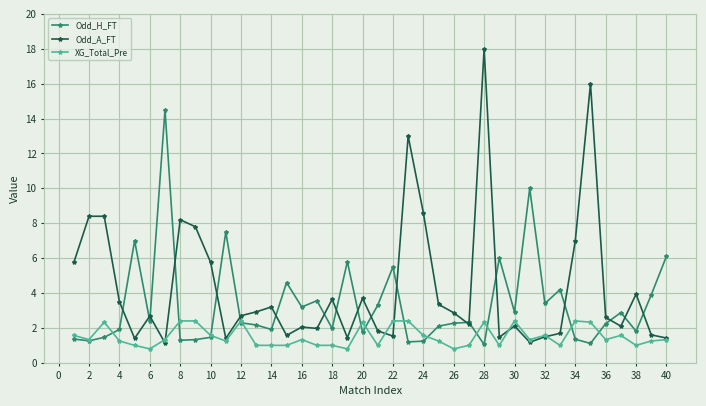

What is the smallest value displayed?

0.8